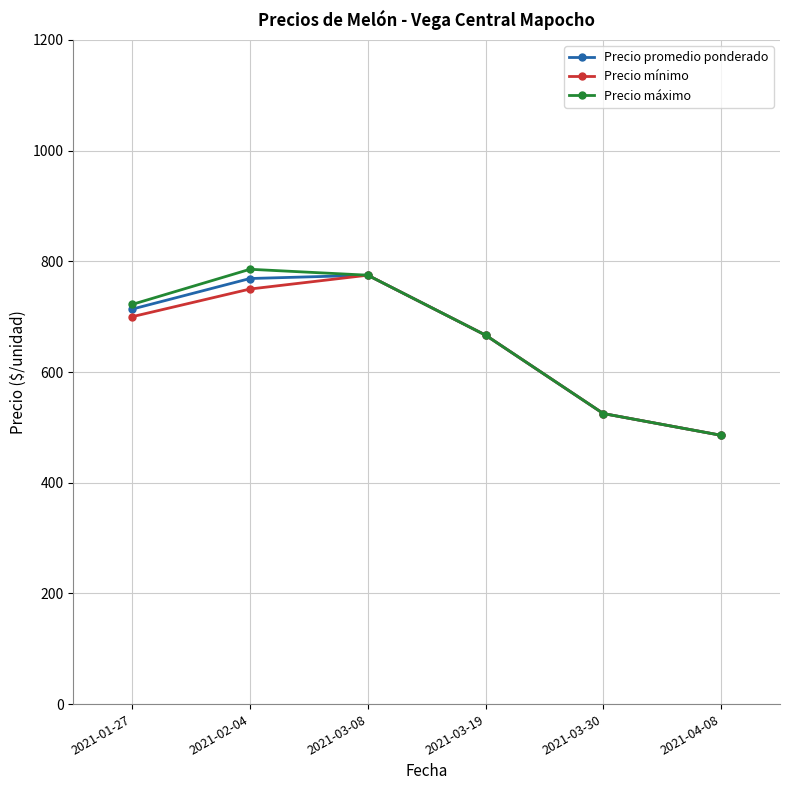

Reading left to right, extract all data points from this chart.

Precio promedio ponderado: 713.7	769.0	775.0	666.7	525.0	485.7
Precio mínimo: 700.0	750.0	775.0	666.7	525.0	485.7
Precio máximo: 722.2	785.7	775.0	666.7	525.0	485.7